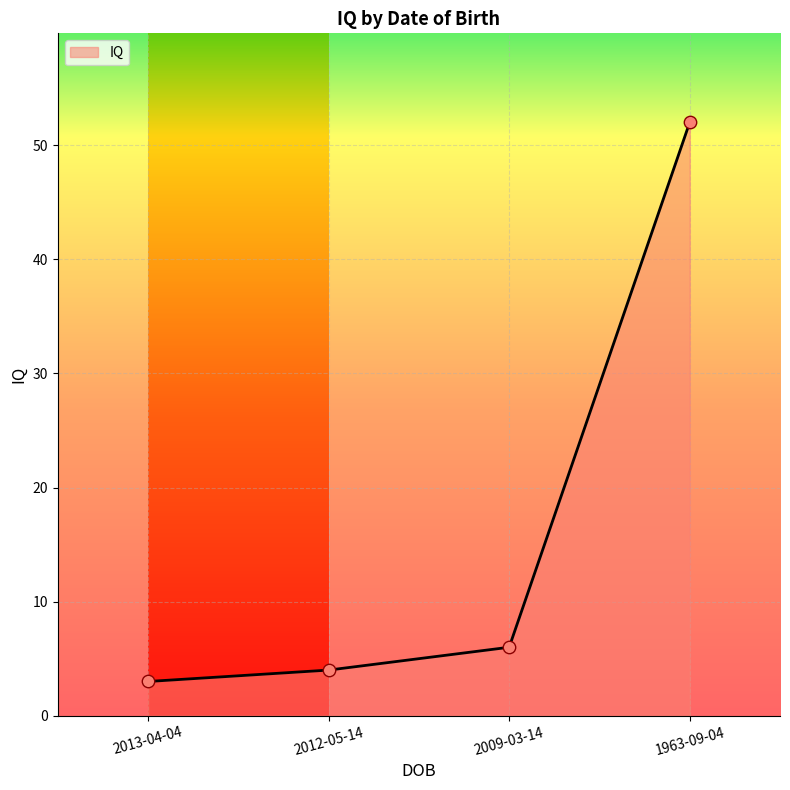

What is the ratio of the value at 2013-04-04 to the value at 1963-09-04?

0.1